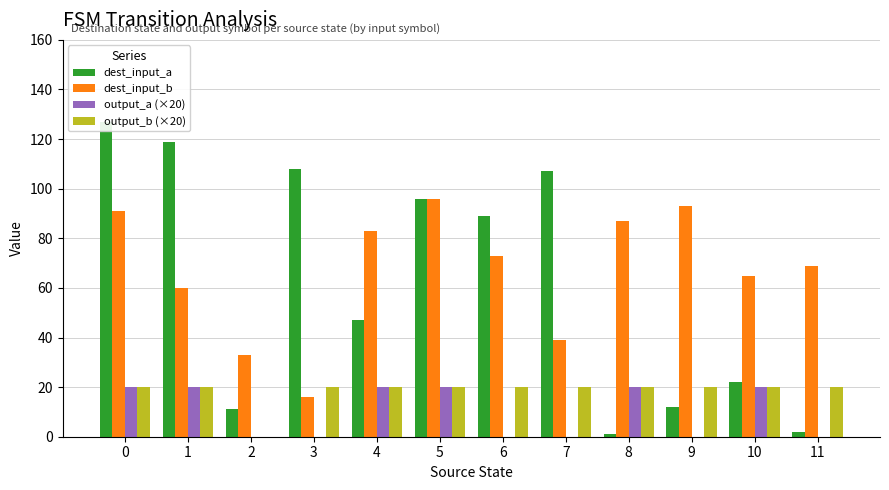

What are all the series names shown in the legend?

dest_input_a, dest_input_b, output_a (×20), output_b (×20)